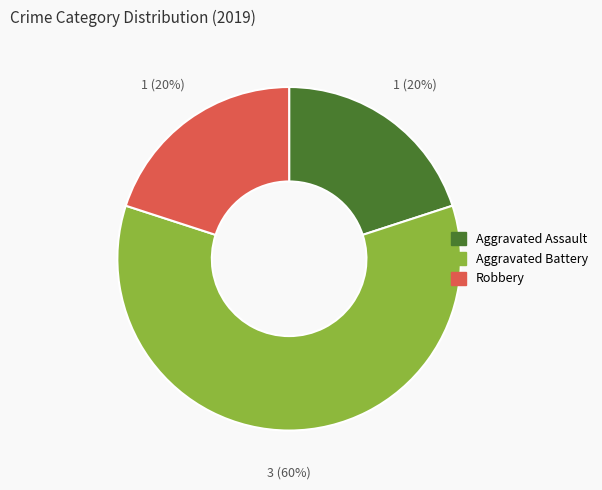

To the nearest percent, what is the difference between the largest and smallest slice percentages?

40%